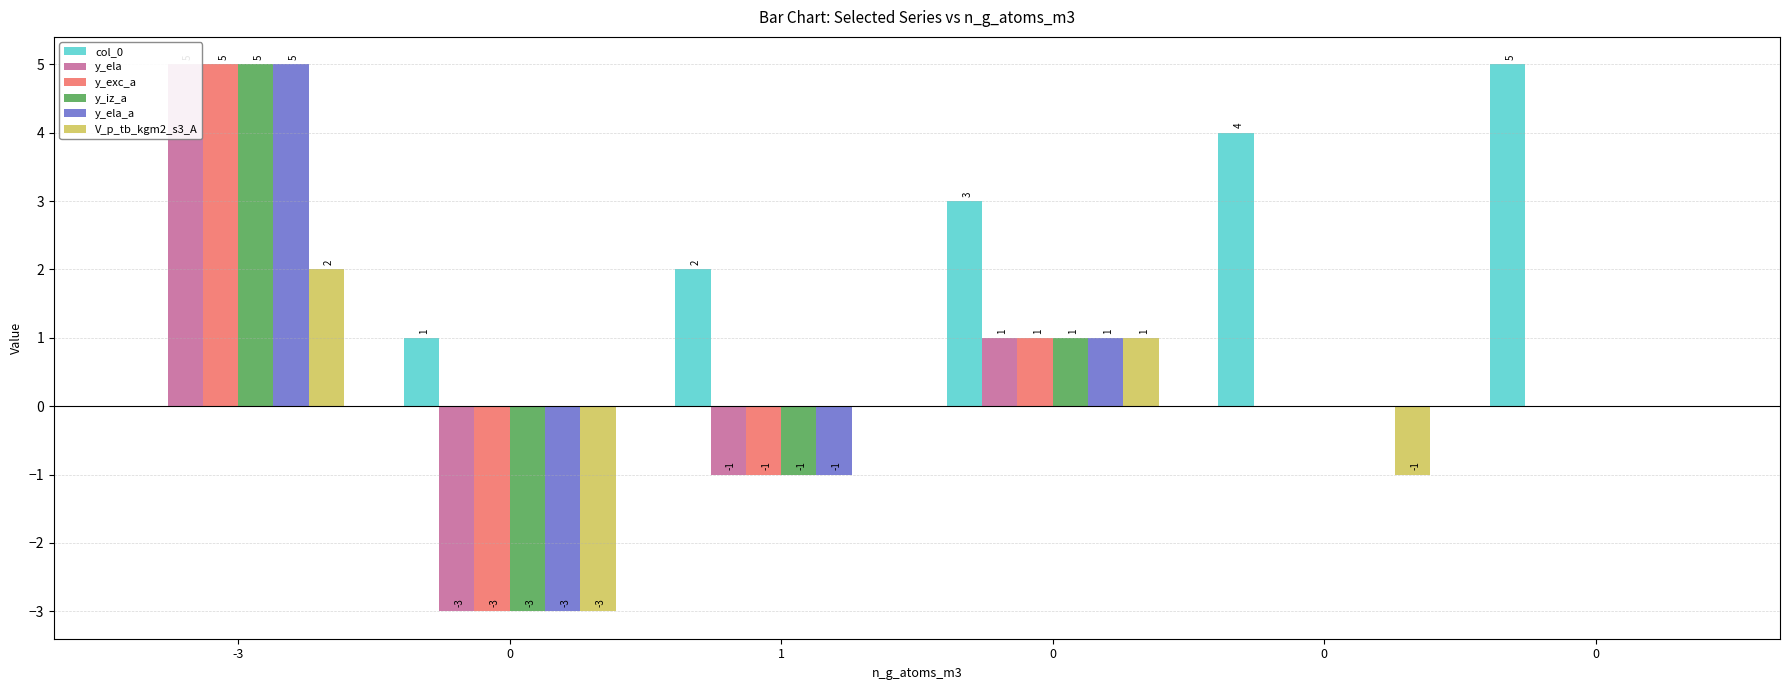

Rank the categories by y_ela value from highest to lowest.

-3, 0, 0, 0, 1, 0